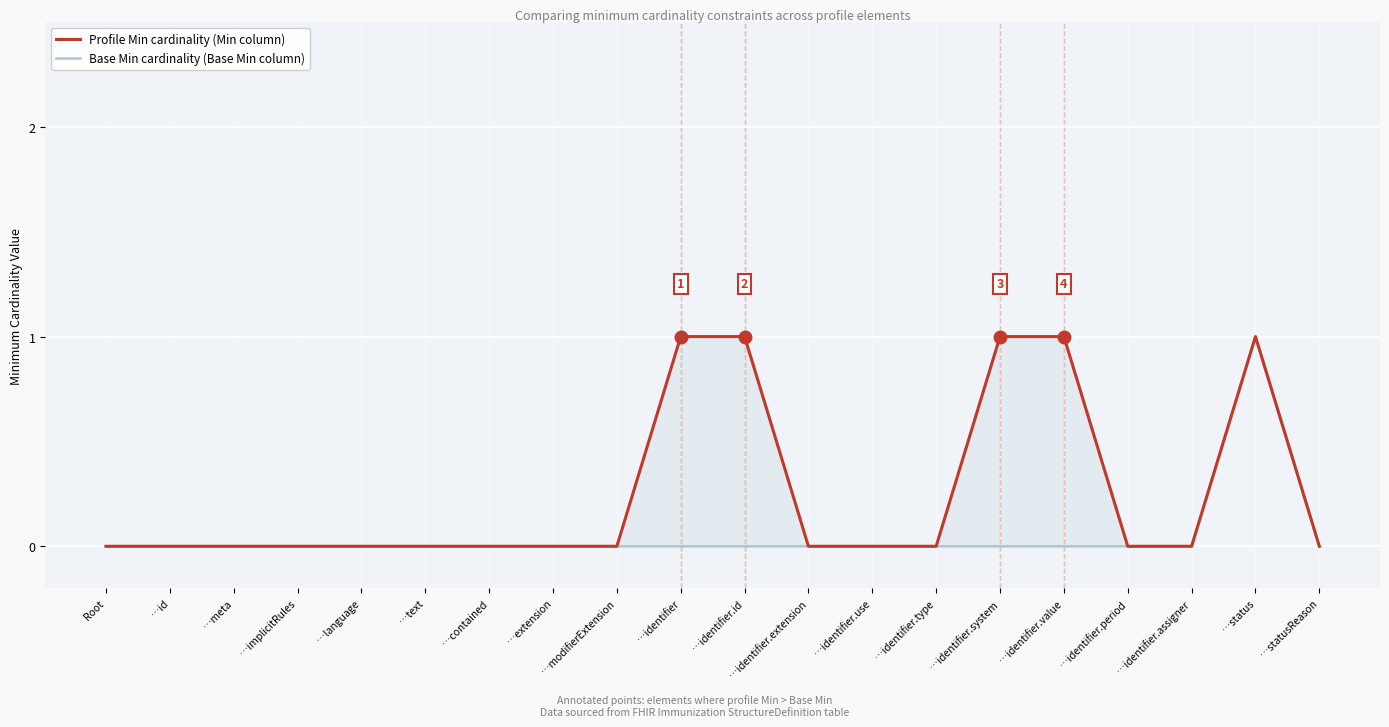

What position from the left is …identifier.assigner?

18